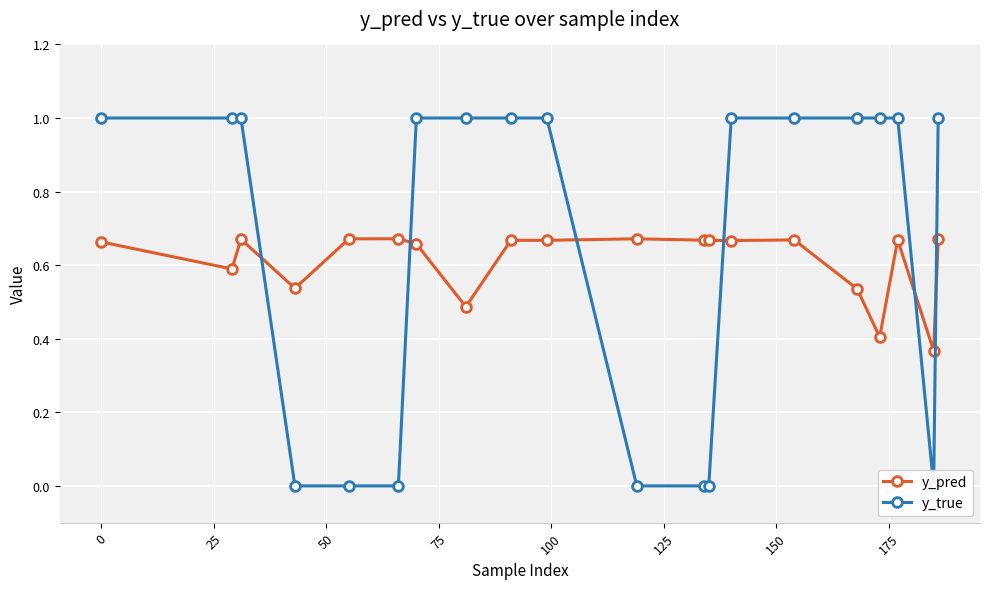

True or false: y_pred has more than 0 points higher than both neighbors.

True